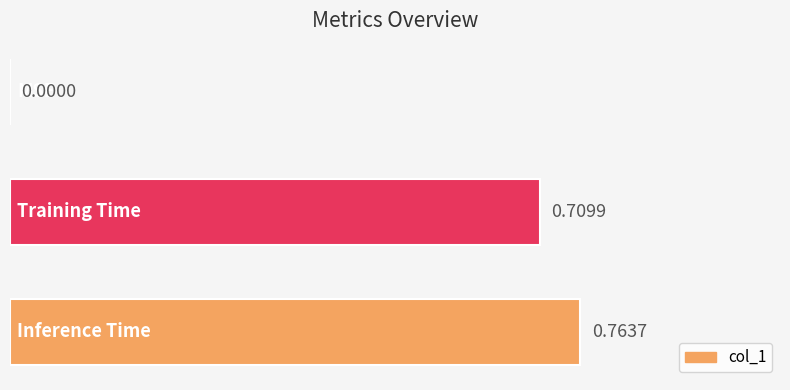

What is the sum of all values?

1.5